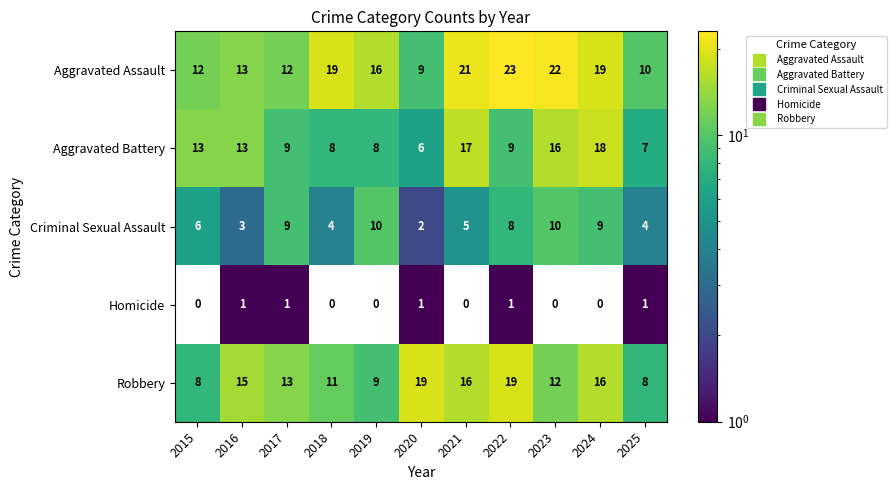

Which label corresponds to the largest value in the chart?

2022